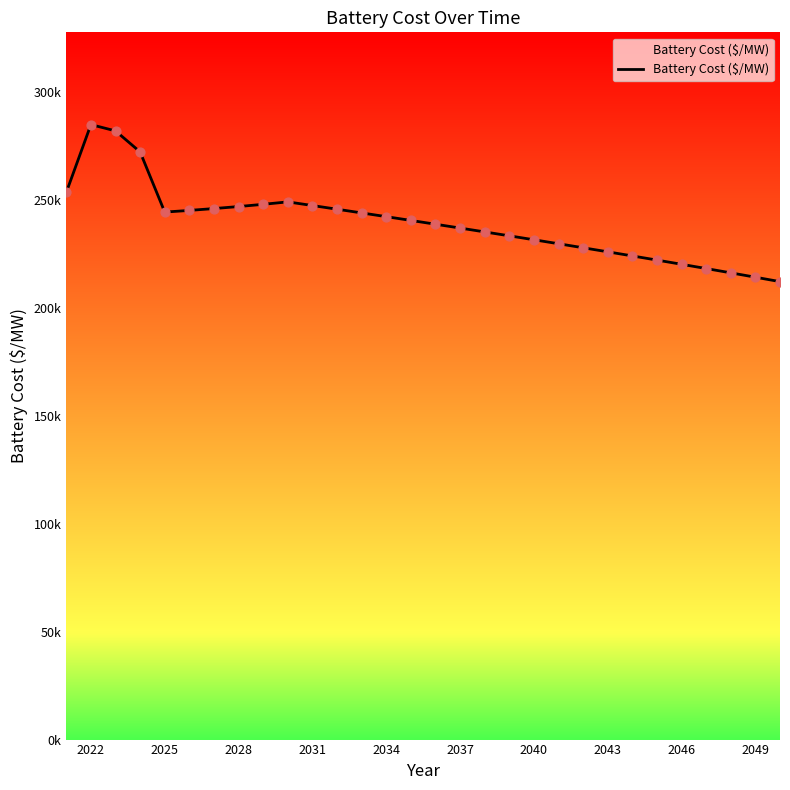

Is this an area chart (filled region under the line)?

Yes